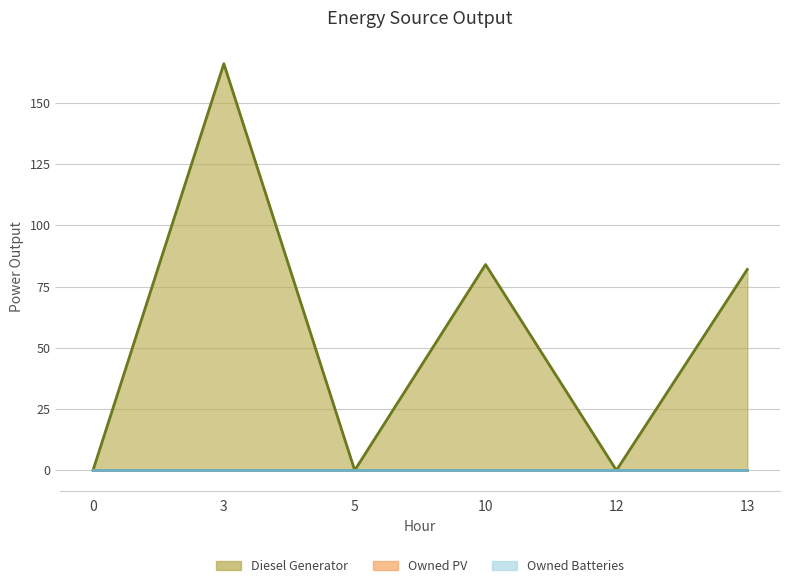

What are all the series names shown in the legend?

Diesel Generator, Owned PV, Owned Batteries